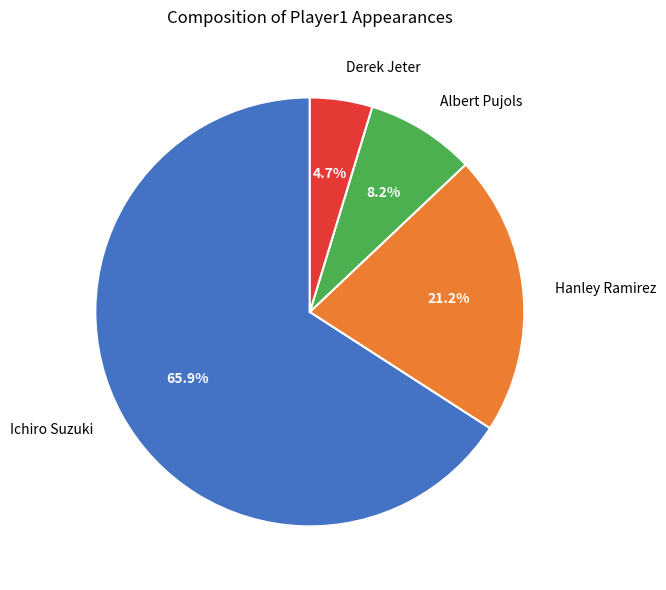

What is the total percentage of Albert Pujols and Ichiro Suzuki?

74.1%